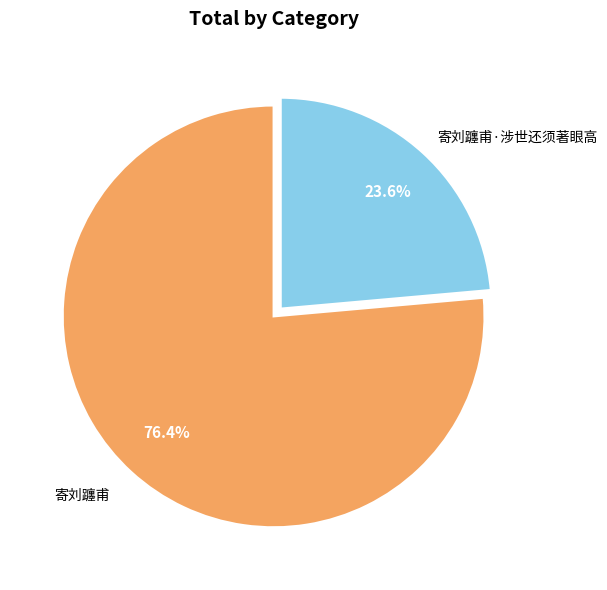

Is there any slice that represents more than half of the pie?

Yes